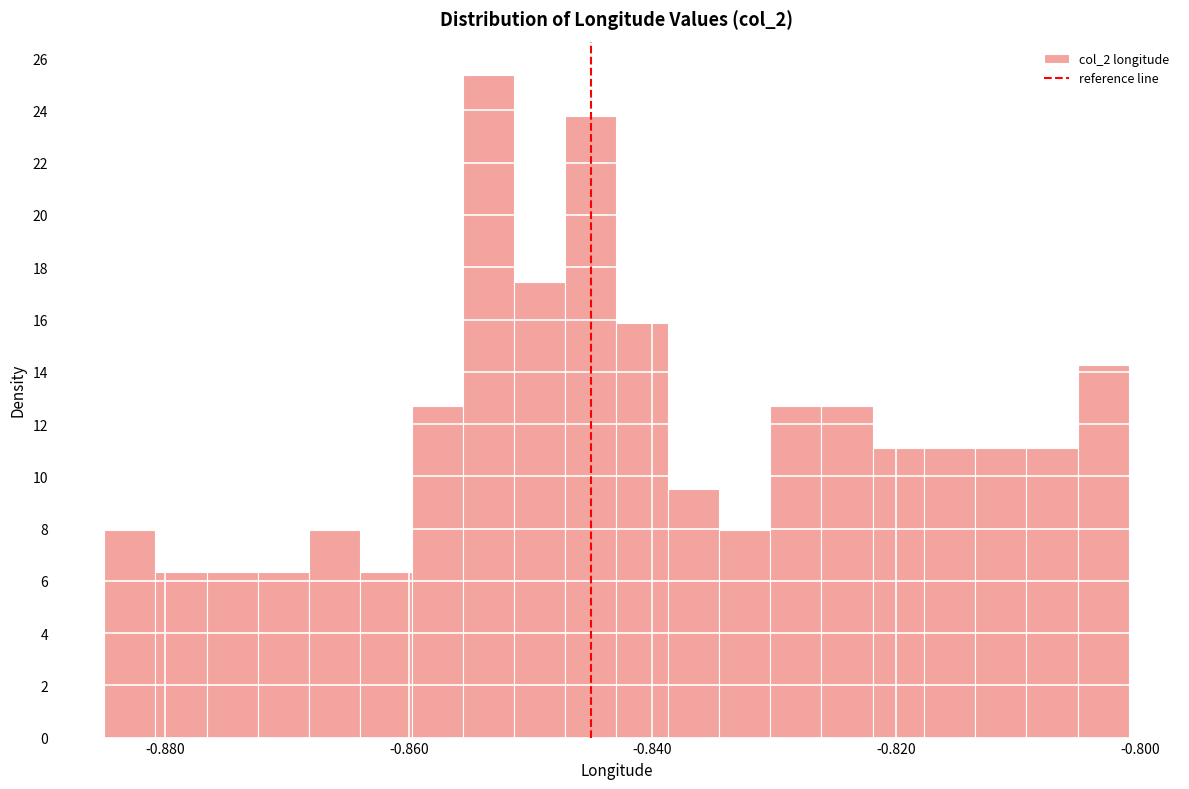

Around what value on the x-axis is the tallest bar? Give the approximate position of its centre, as read against the axis.

-0.854